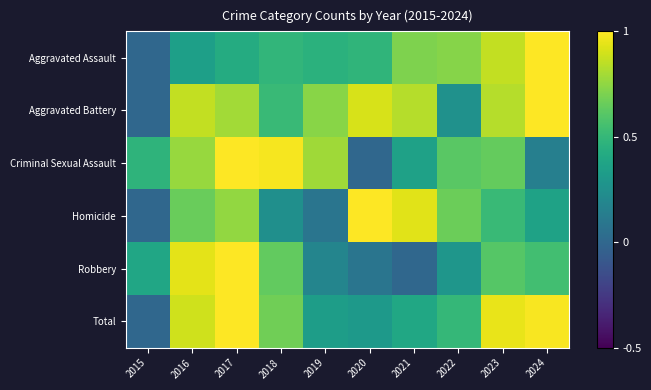

At which category does the chart reach its minimum across all series?

2015